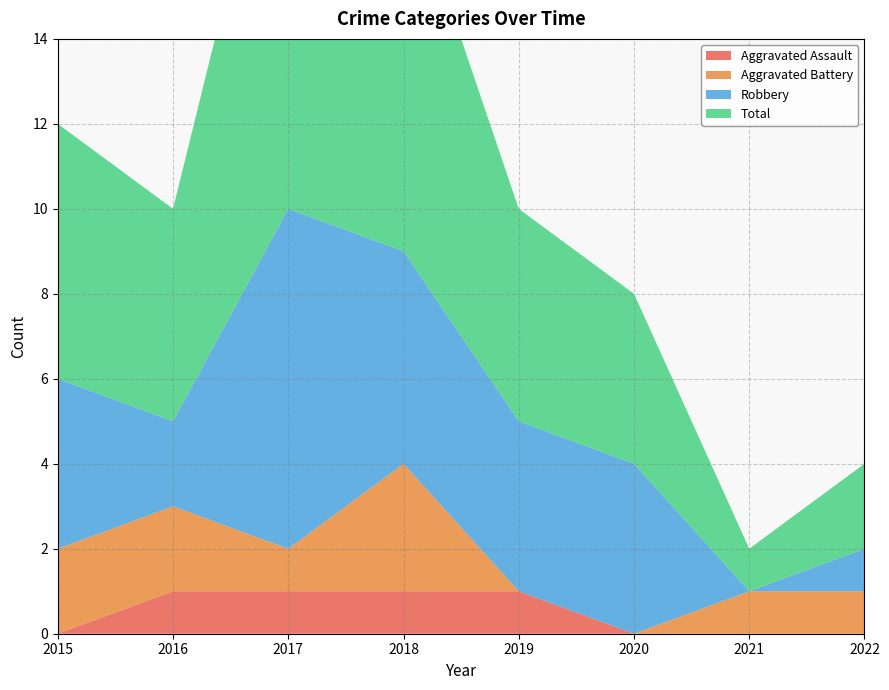

Reading left to right, transcribe all the data shown in this chart.

Aggravated Assault: 2015=0	2016=1	2017=1	2018=1	2019=1	2020=0	2021=0	2022=0
Aggravated Battery: 2015=2	2016=2	2017=1	2018=3	2019=0	2020=0	2021=1	2022=1
Robbery: 2015=4	2016=2	2017=8	2018=5	2019=4	2020=4	2021=0	2022=1
Total: 2015=6	2016=5	2017=11	2018=9	2019=5	2020=4	2021=1	2022=2